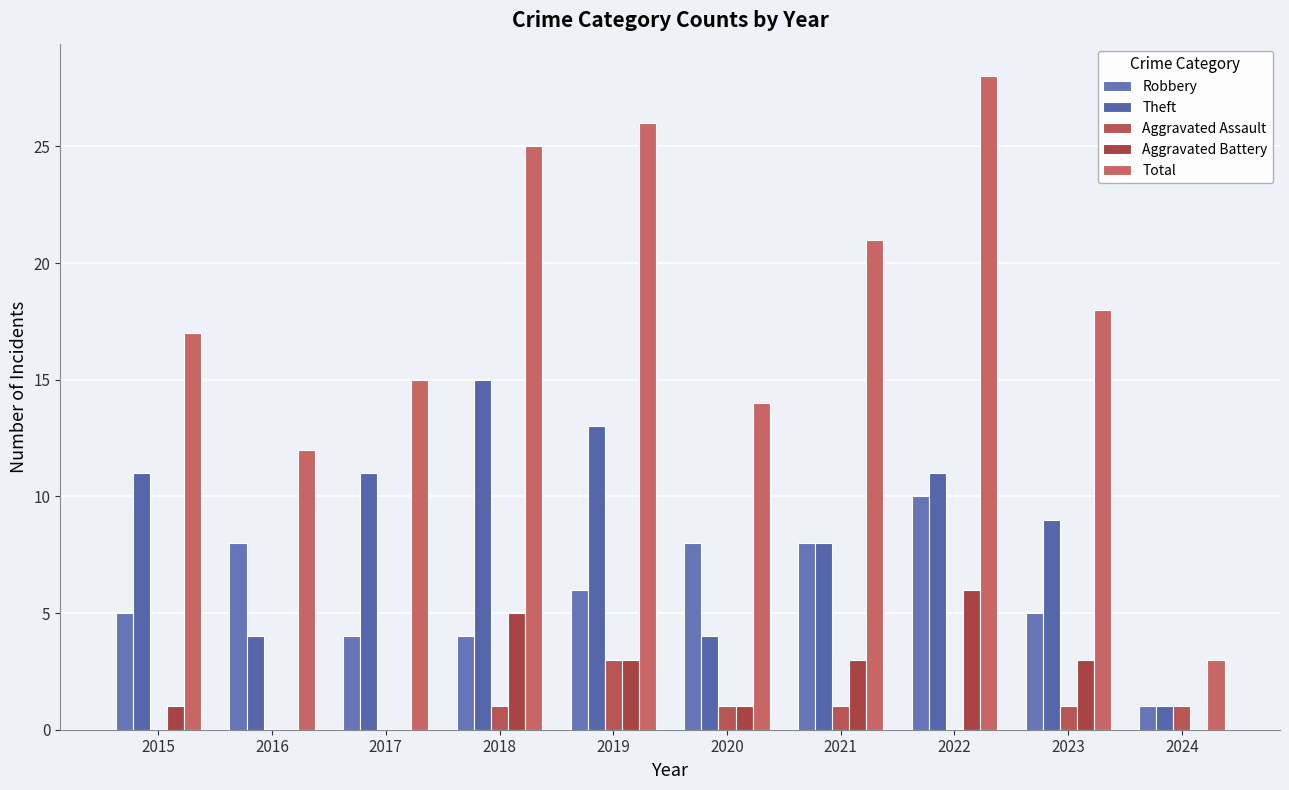

Which category has the highest value across all series?

2022